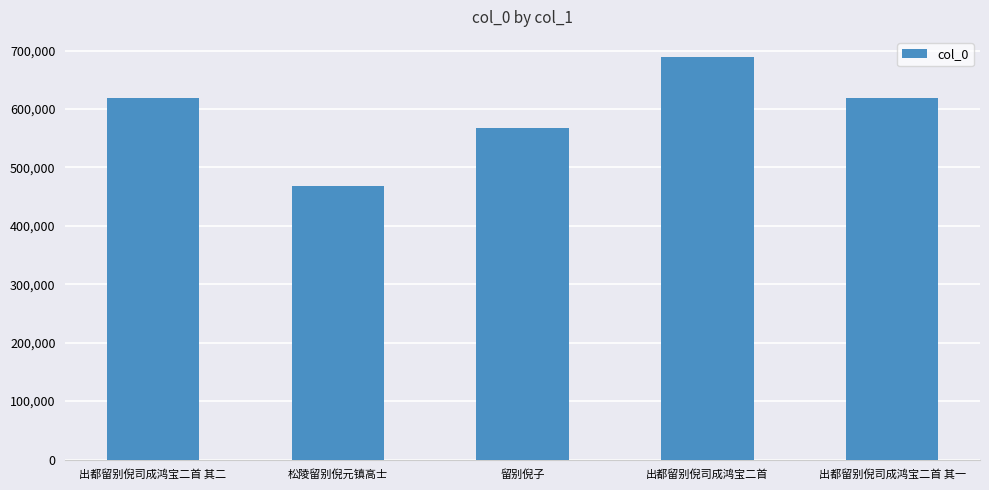

Is it true that the value at 留别倪子 is 968785?

False